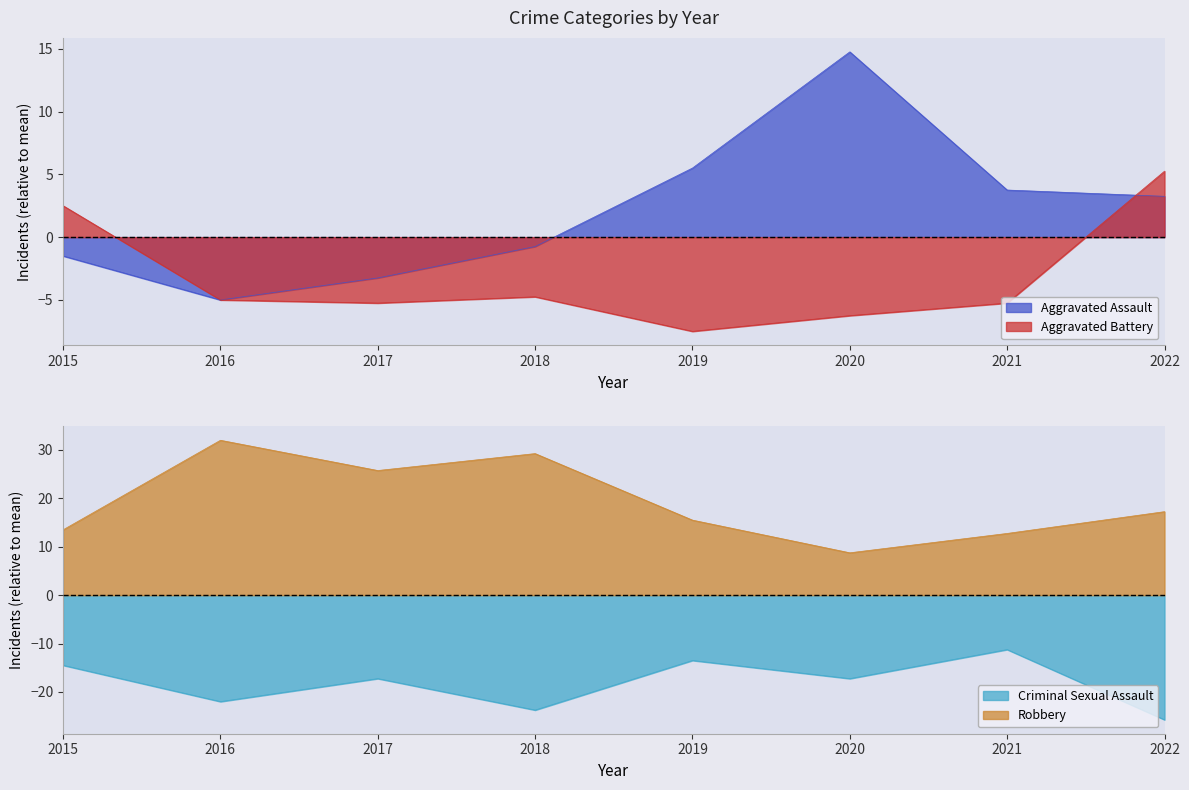

Rank the series by their maximum value, from highest to lowest.

Robbery, Aggravated Assault, Aggravated Battery, Criminal Sexual Assault